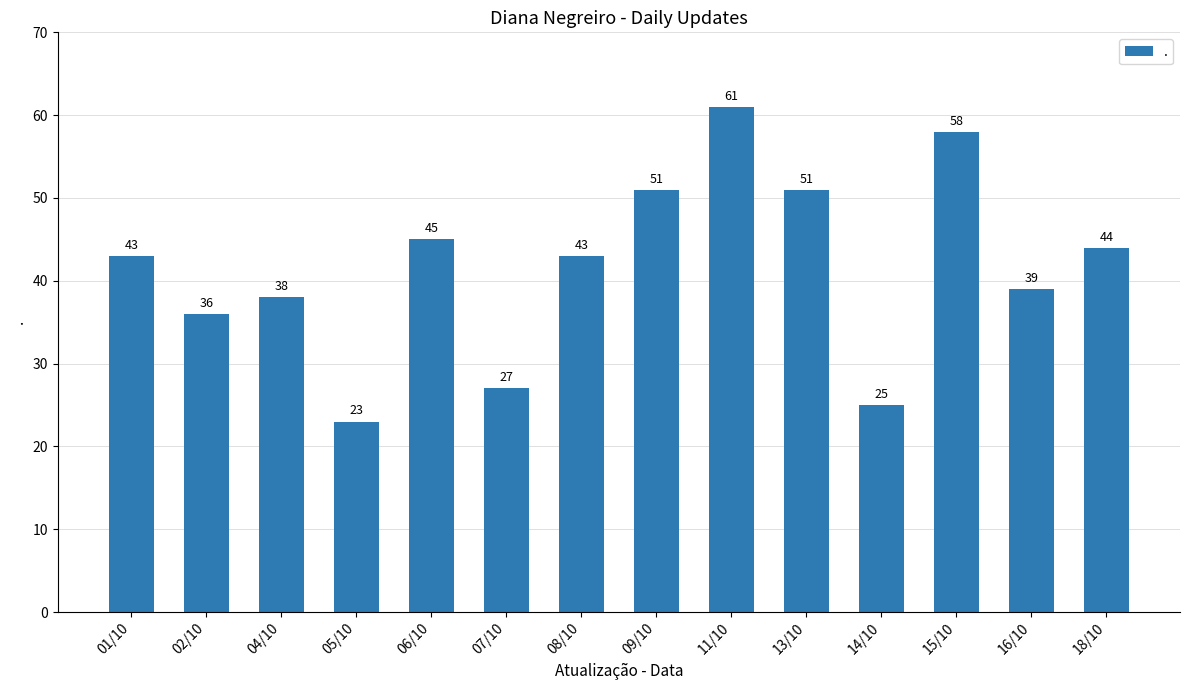

What is the label of the 2nd bar from the right?

16/10